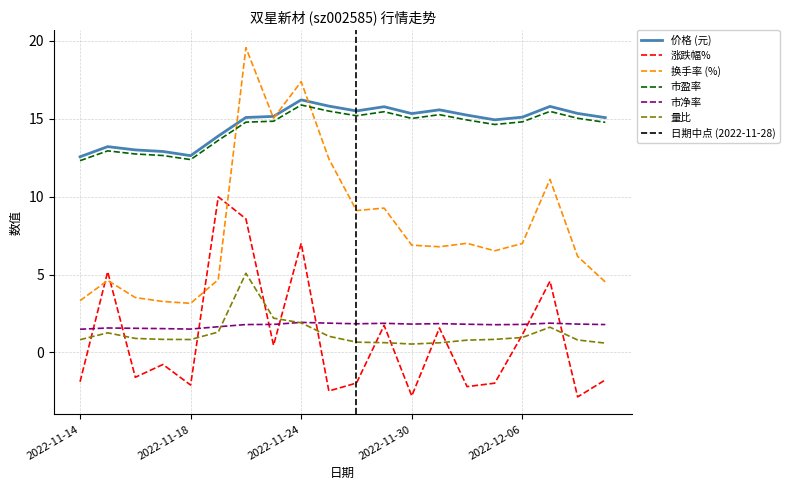

What are all the series names shown in the legend?

价格, 涨跌幅%, 换手率, 市盈率, 市净率, 量比